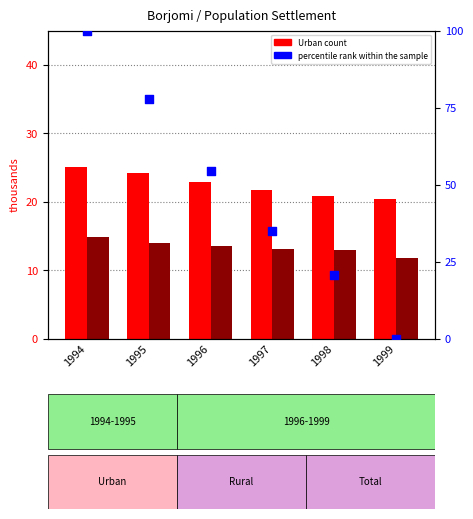

What is the total value across all series at 1994?

139.9